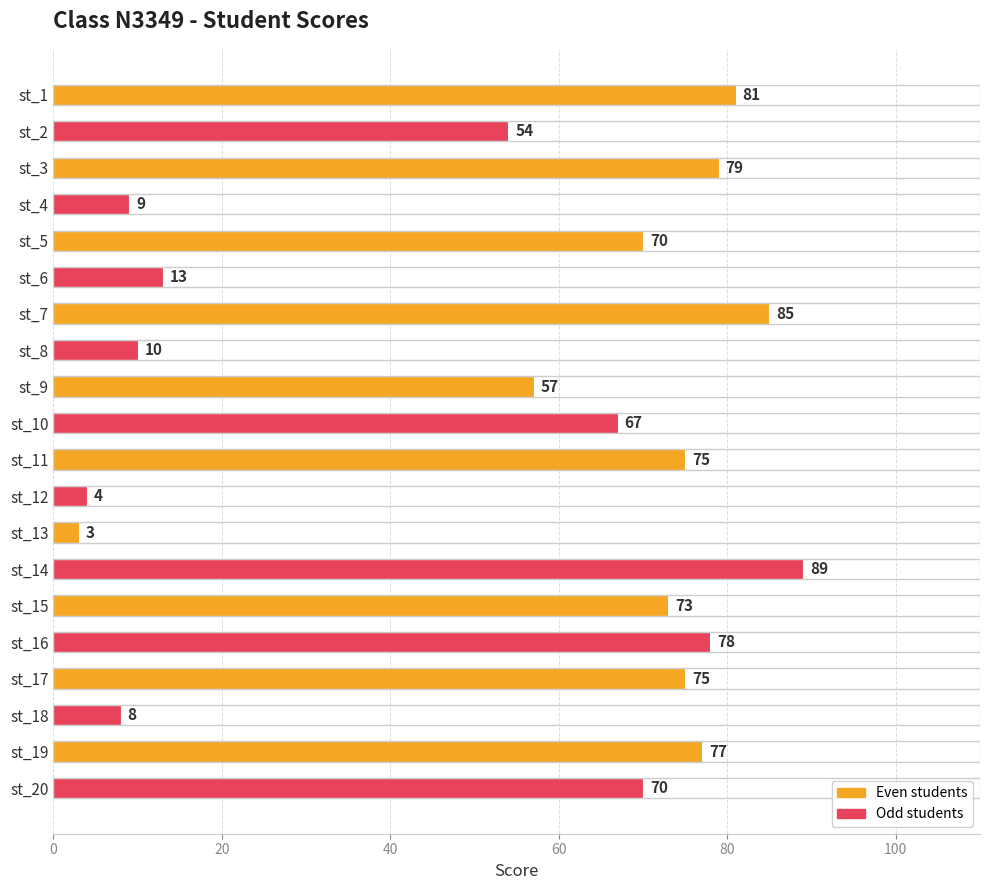

Are the bars horizontal?

Yes